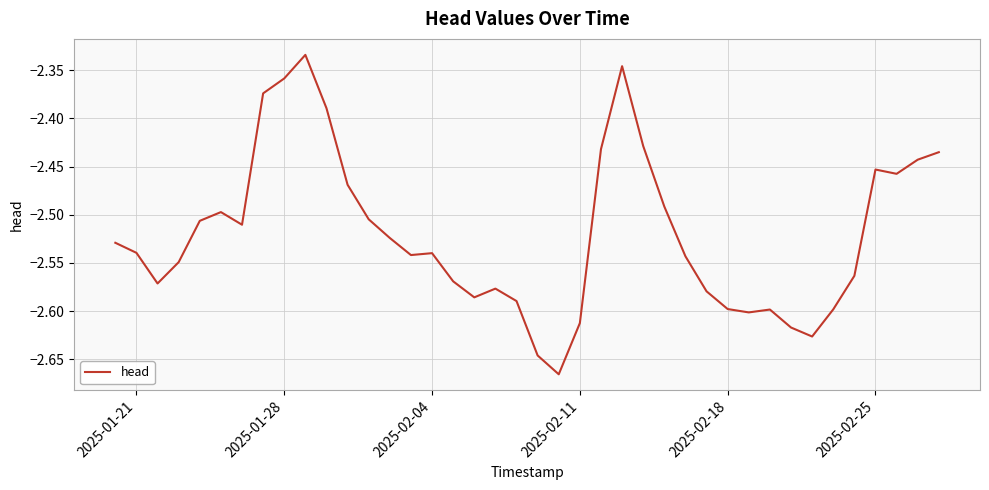

What is the difference between the maximum and minimum values?

0.3